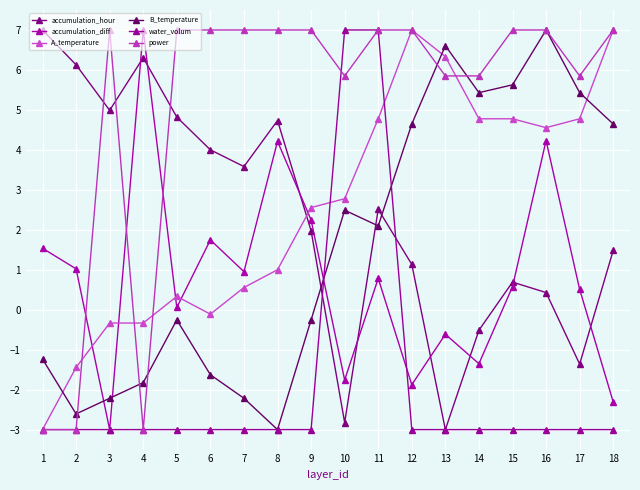

At which label does water_volum reach its minimum?

1